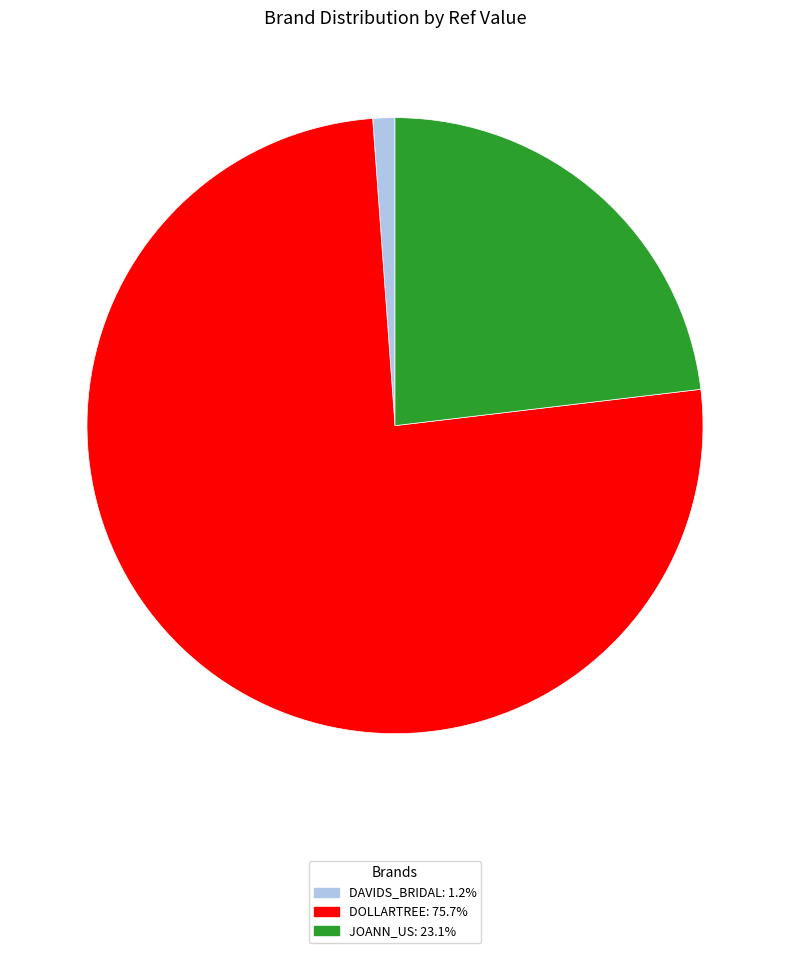

What is the ratio of the value at DOLLARTREE: 75.7% to the value at JOANN_US: 23.1%?

3.3